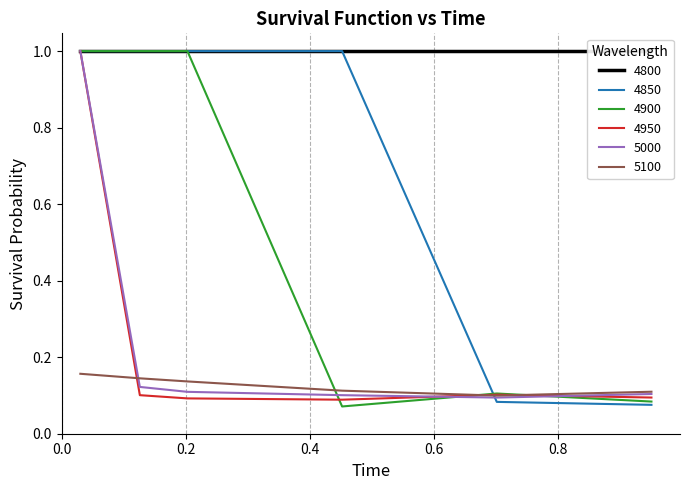

True or false: 4900 and 4850 cross at least once.

True